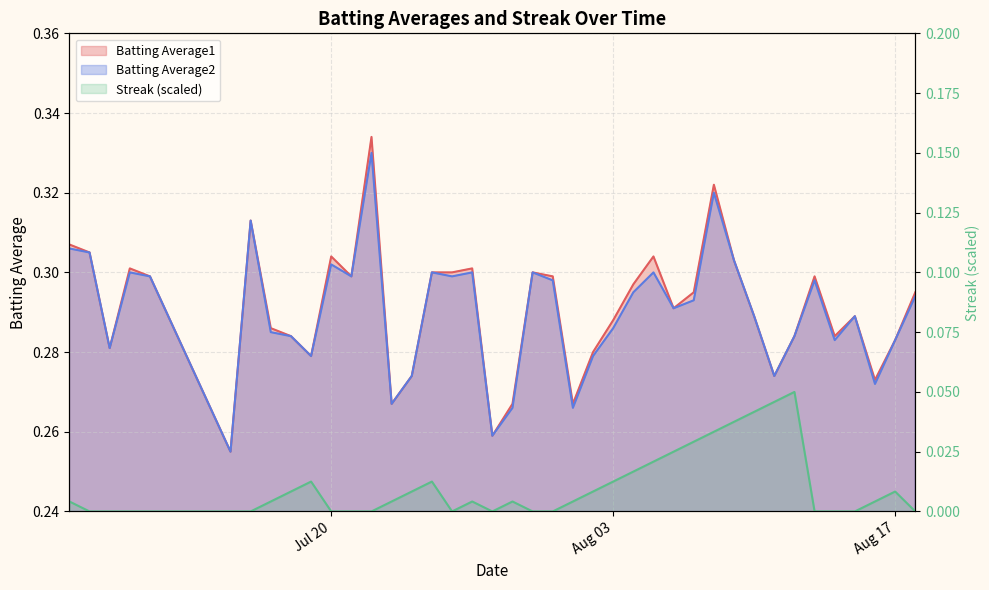

What is the average value of the Batting Average1 series?

0.3